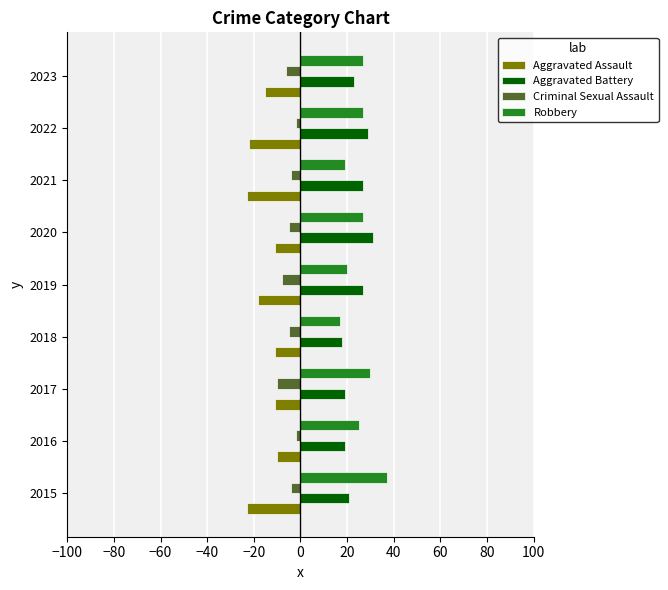

What is the spread (max minus min) of values at 2023?

42